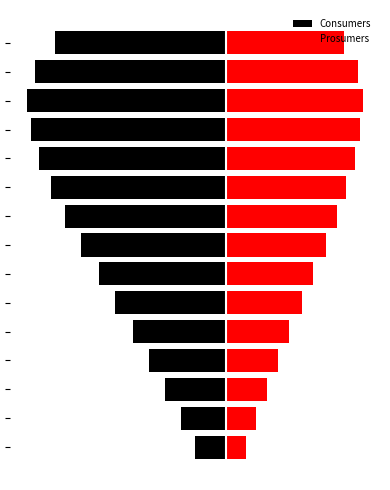

Reading left to right, list all the values displayed in this chart.

Consumers: 0=-95.2	1=-139.7	2=-190.5	3=-241.3	4=-292.1	5=-349.2	6=-400.1	7=-457.2	8=-508.0	9=-552.5	10=-590.6	11=-615.9	12=-628.6	13=-603.2	14=-539.8
Prosumers: 0=66.0	1=96.8	2=132.0	3=167.2	4=202.4	5=242.0	6=277.2	7=316.8	8=352.0	9=382.8	10=409.2	11=426.8	12=435.6	13=418.0	14=374.0